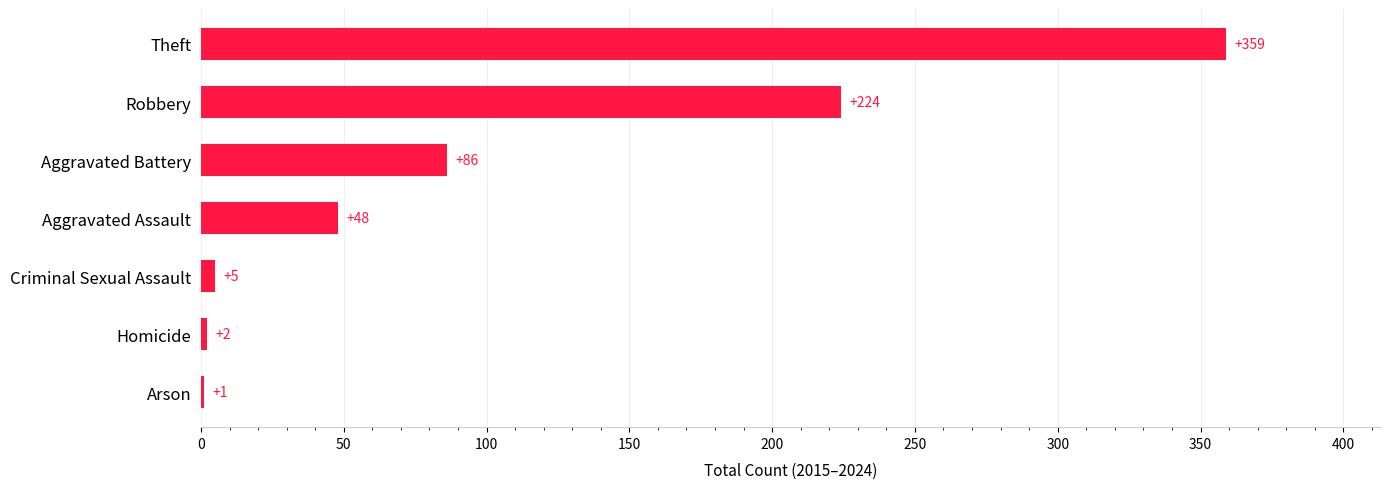

Count the number of data series in this chart.

1